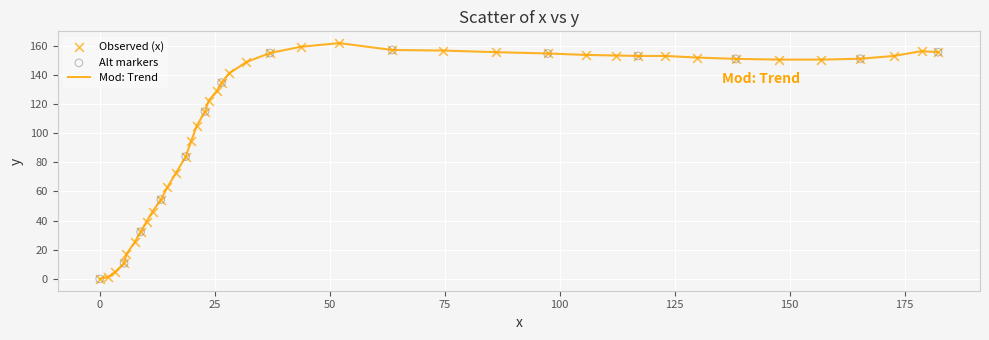

What is the difference between the maximum and minimum values?

161.7